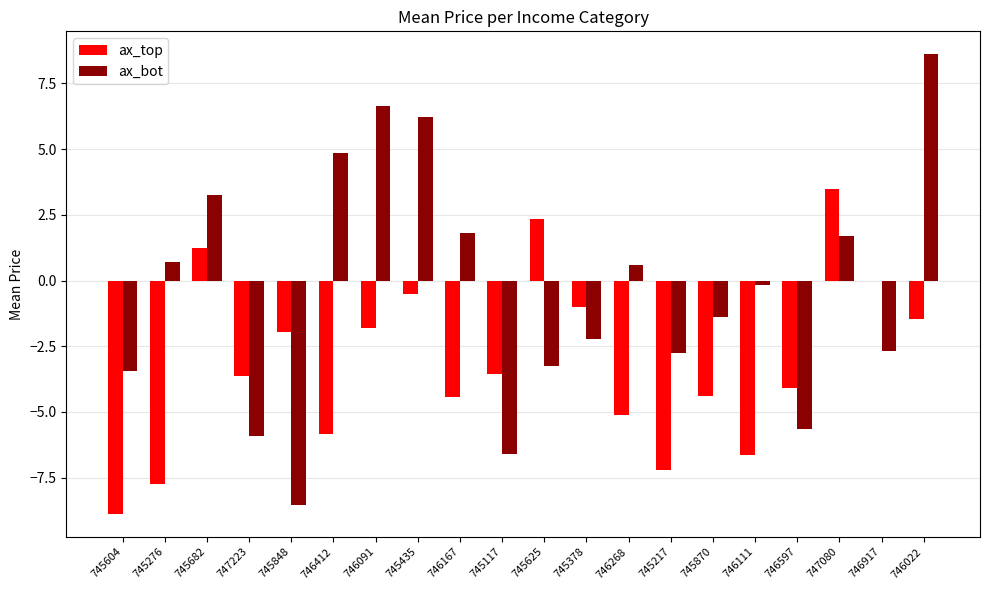

Between 745435 and 745217, which series saw the biggest shift?

ax_bot